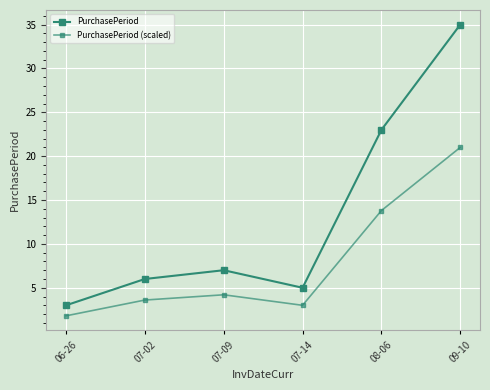

Which category has the lowest value in the PurchasePeriod series?

06-26